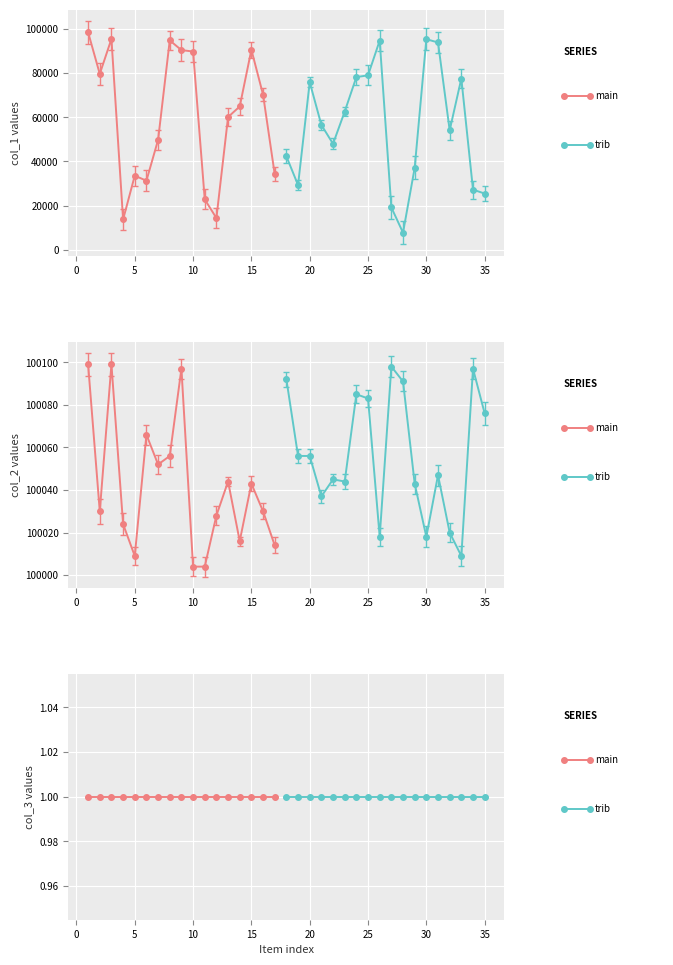

What is the value of the col_3 point at the 30th from the left?

1